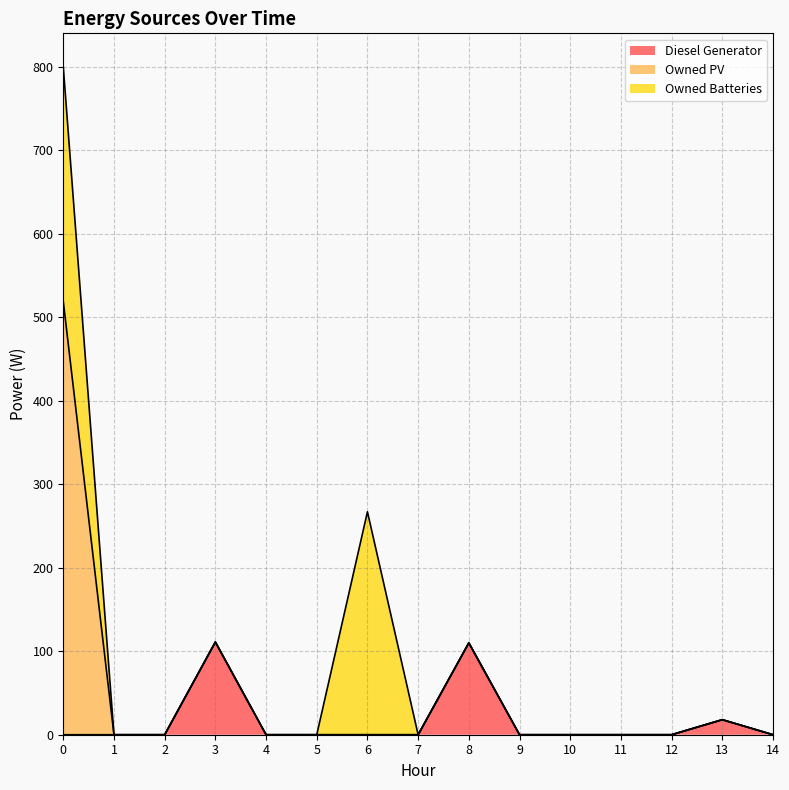

Reading left to right, what are all the values shown in this chart?

Diesel Generator: 0=0	1=0	2=0	3=111	4=0	5=0	6=0	7=0	8=110	9=0	10=0	11=0	12=0	13=18	14=0
Owned PV: 0=519	1=0	2=0	3=0	4=0	5=0	6=0	7=0	8=0	9=0	10=0	11=0	12=0	13=0	14=0
Owned Batteries: 0=281	1=0	2=0	3=0	4=0	5=0	6=267	7=0	8=0	9=0	10=0	11=0	12=0	13=0	14=0